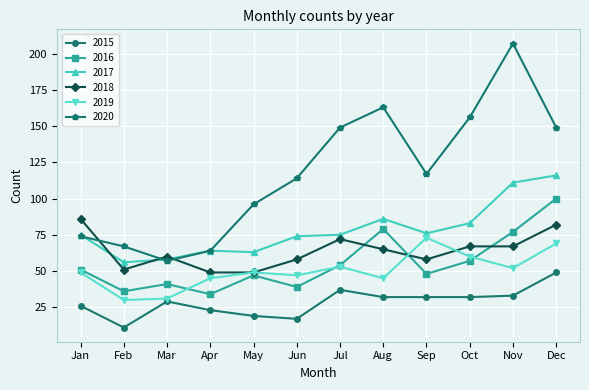

What are all the series names shown in the legend?

2015, 2016, 2017, 2018, 2019, 2020